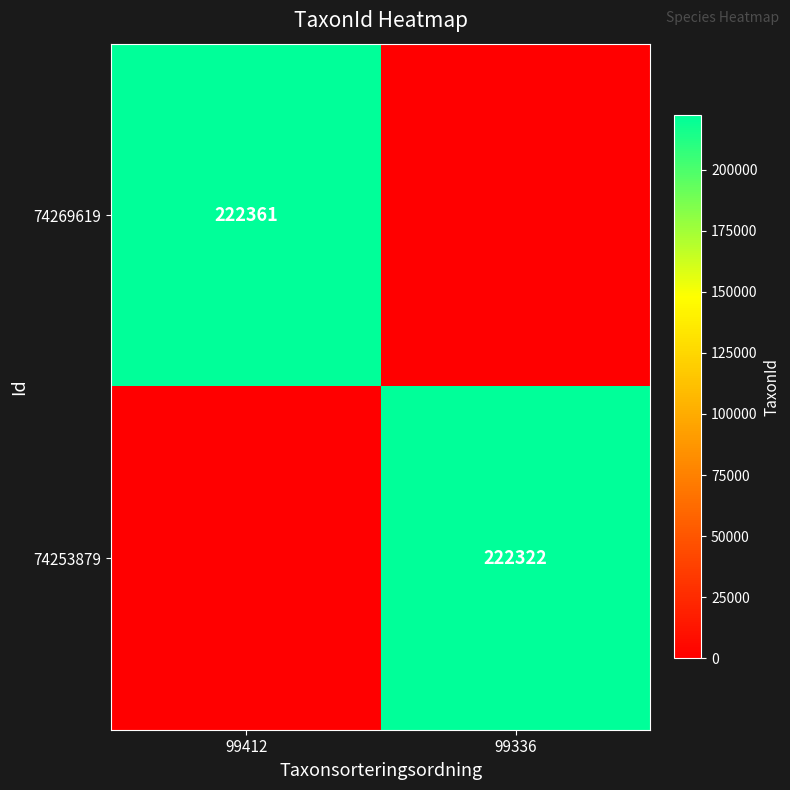

The value of 74253879 at 99336 is 222322. True or false?

True